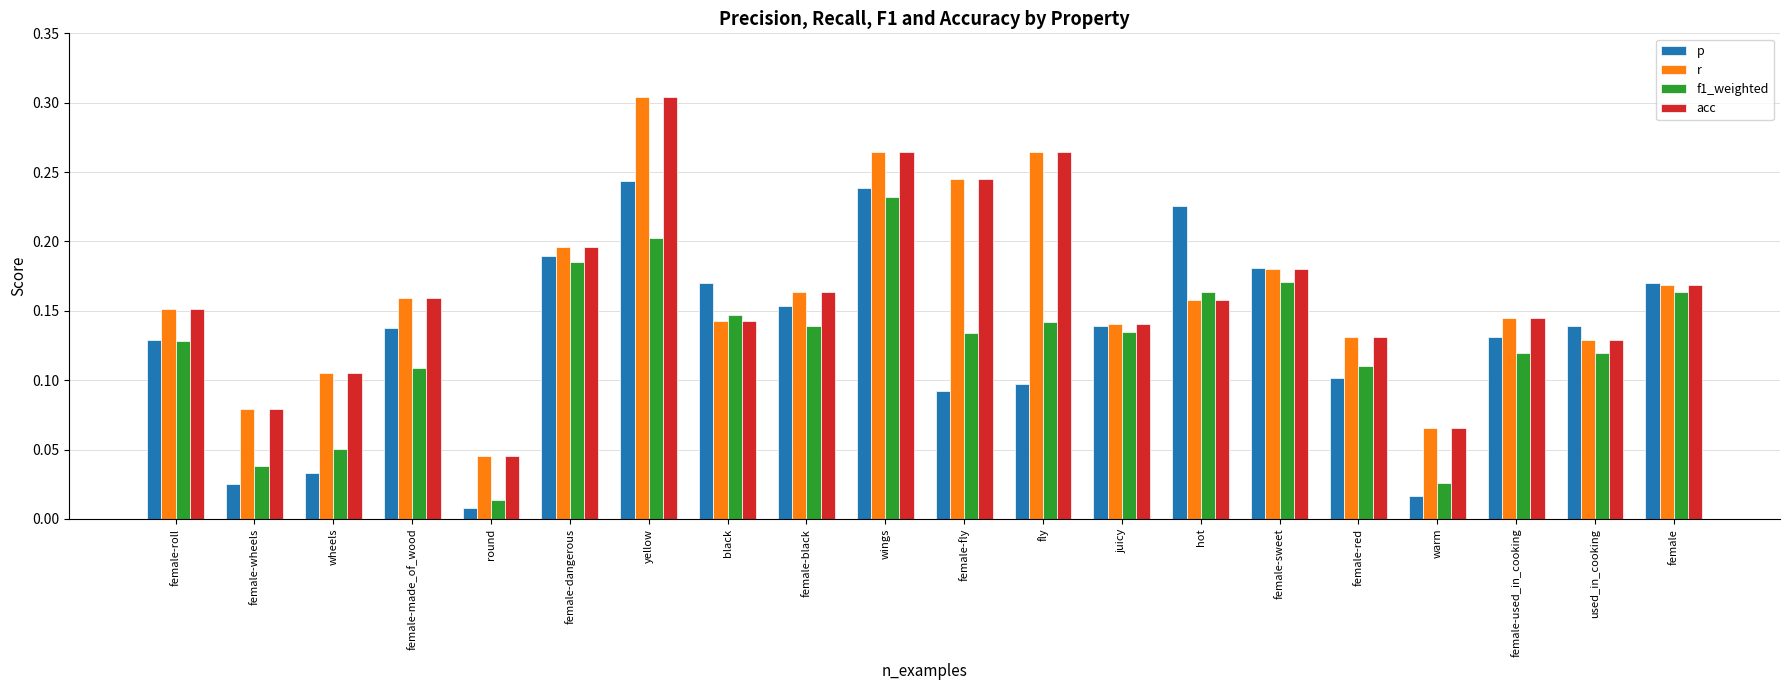

The r series shows 0.1 at female-red. True or false?

True